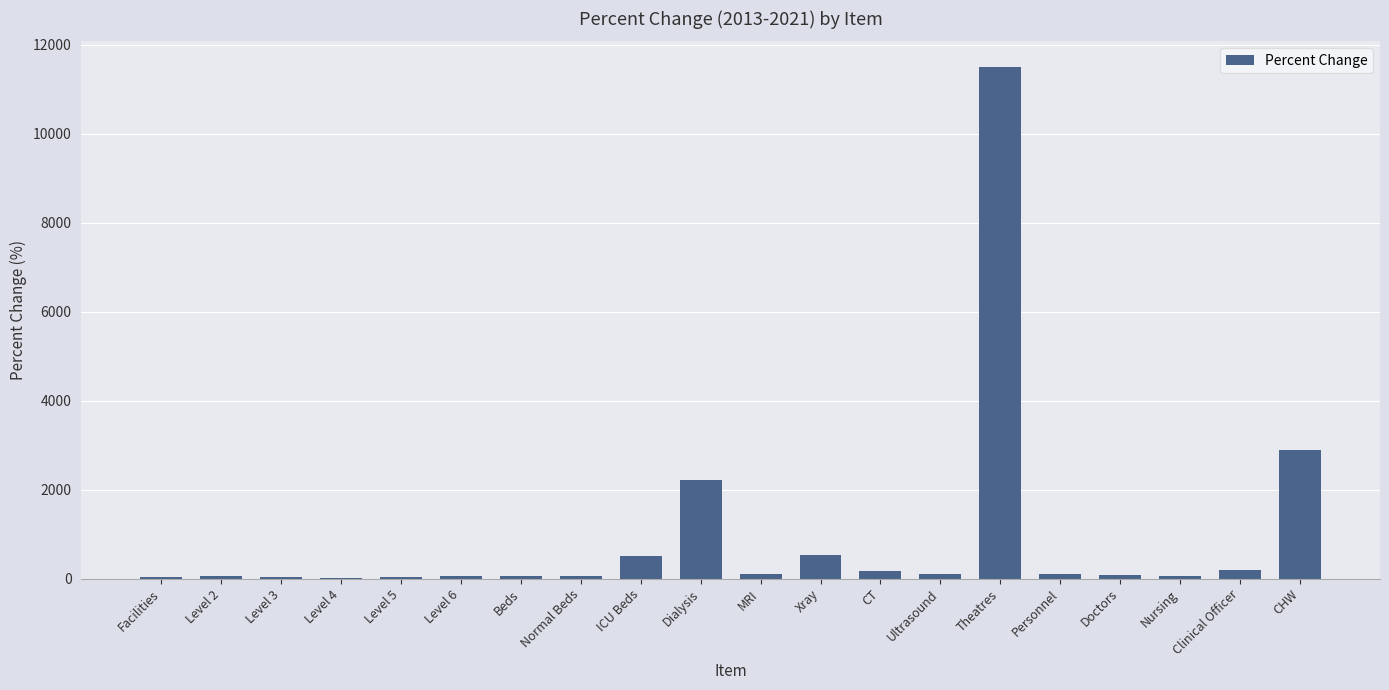

The chart shows a value of 503 at ICU Beds. True or false?

True